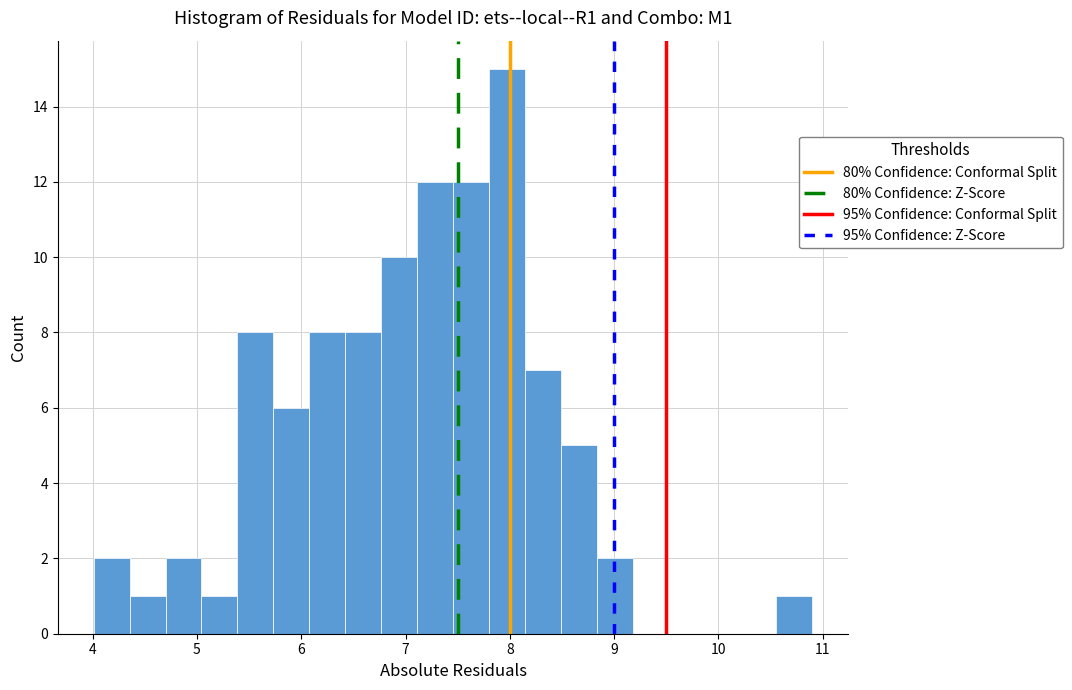

Read against the x-axis, roughly where is the centre of the tallest bar?

8.0